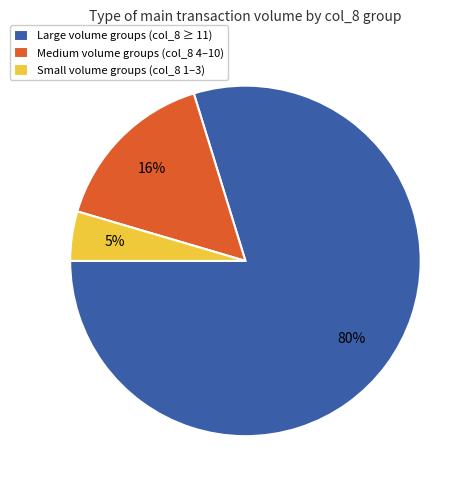

What is the smallest slice in the pie chart?

Small volume groups (col_8 1–3)